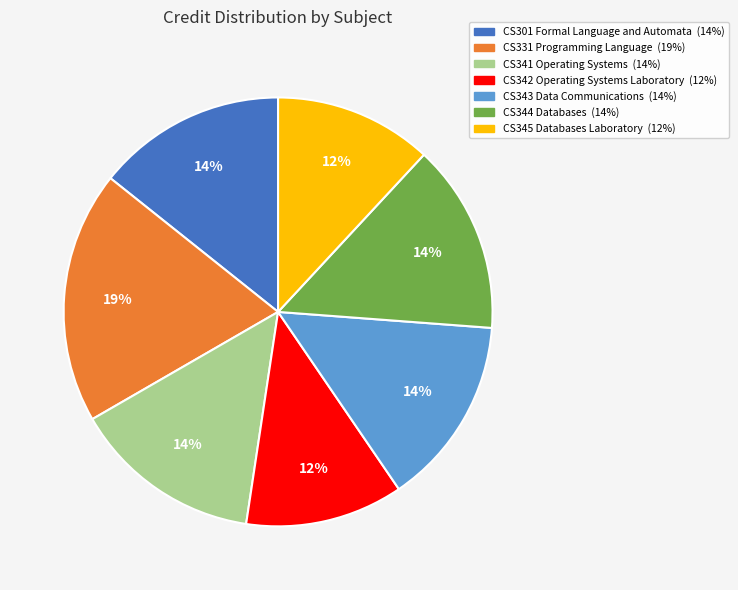

What is the largest slice in the pie chart?

CS331 Programming Language